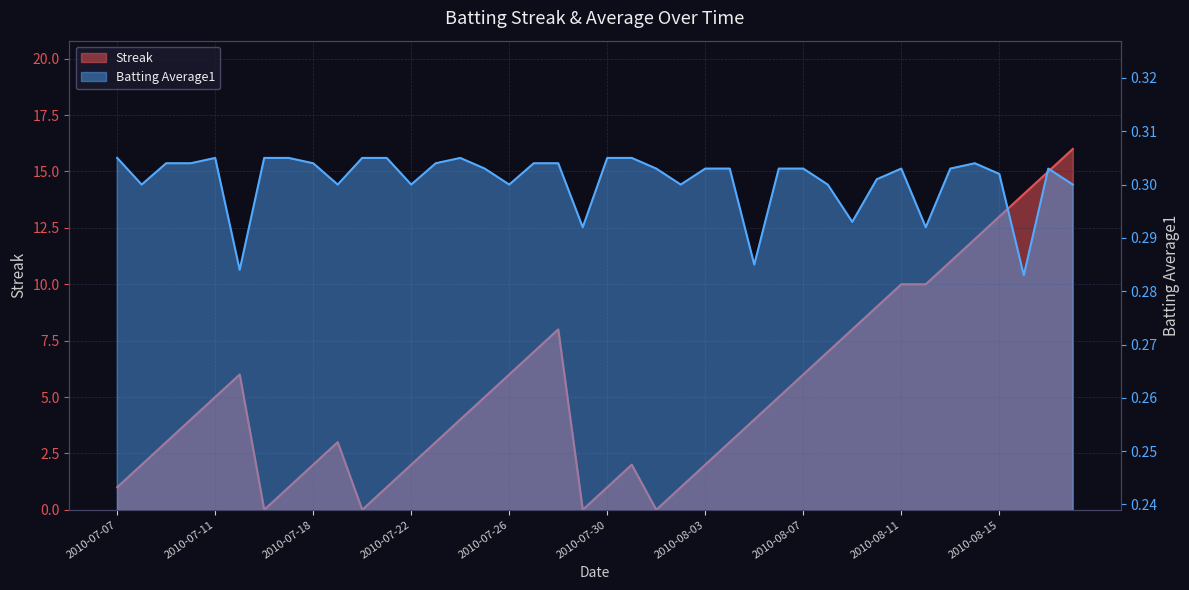

What is the difference between the Streak values at 2010-08-08 and 2010-08-06?

2.0